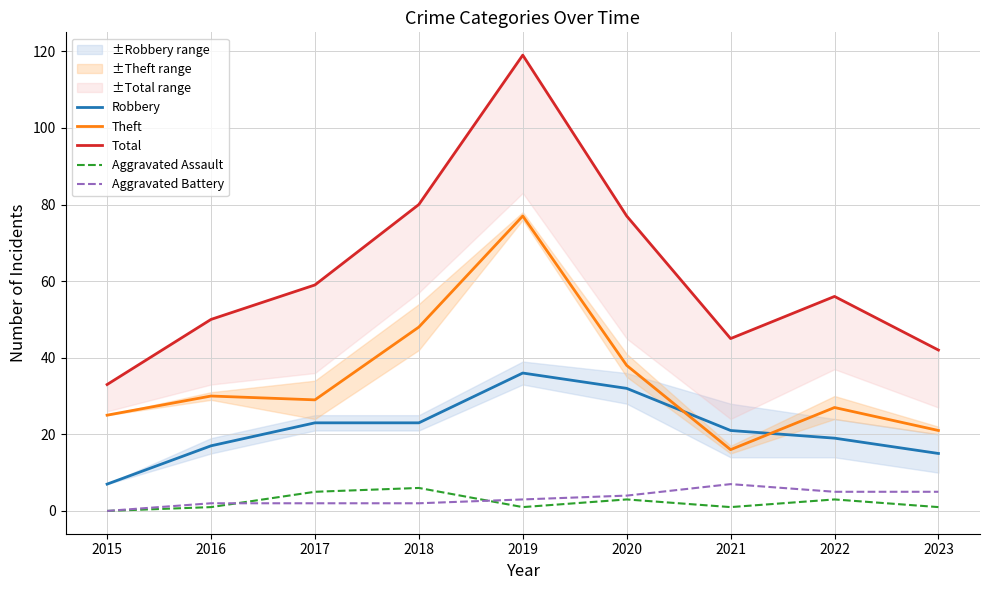

Reading left to right, list all the values displayed in this chart.

Robbery: 2015=7	2016=17	2017=23	2018=23	2019=36	2020=32	2021=21	2022=19	2023=15
Theft: 2015=25	2016=30	2017=29	2018=48	2019=77	2020=38	2021=16	2022=27	2023=21
Total: 2015=33	2016=50	2017=59	2018=80	2019=119	2020=77	2021=45	2022=56	2023=42
Aggravated Assault: 2015=0	2016=1	2017=5	2018=6	2019=1	2020=3	2021=1	2022=3	2023=1
Aggravated Battery: 2015=0	2016=2	2017=2	2018=2	2019=3	2020=4	2021=7	2022=5	2023=5